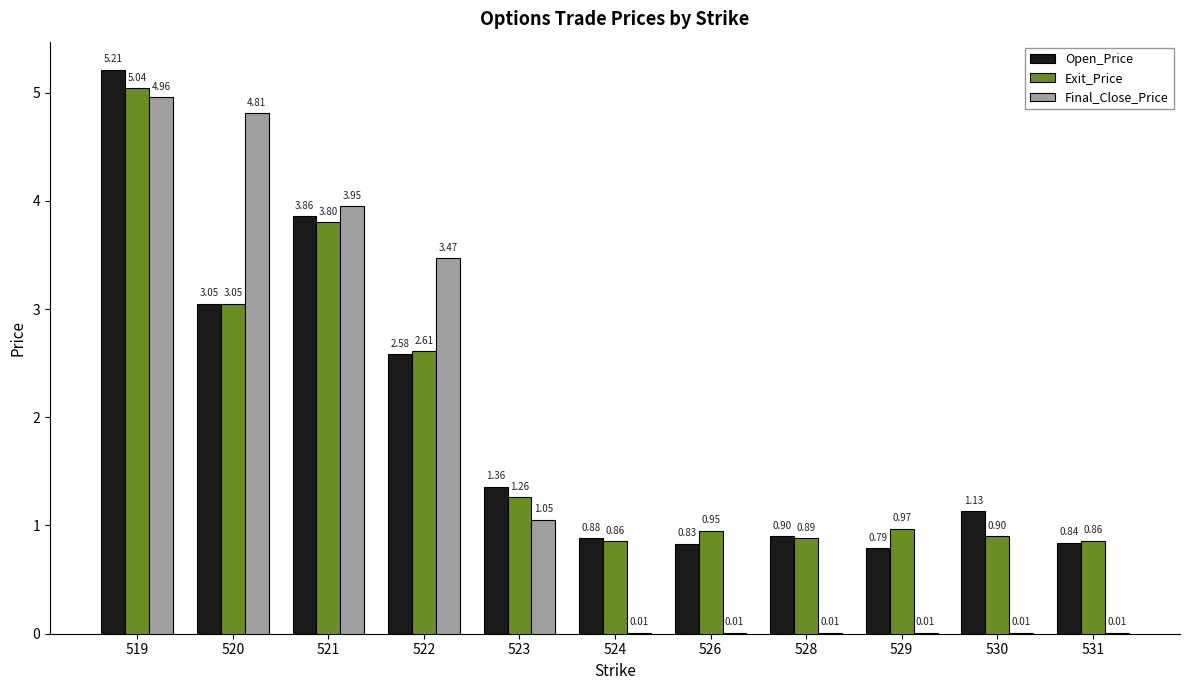

What is the spread (max minus min) of values at 520?

1.8